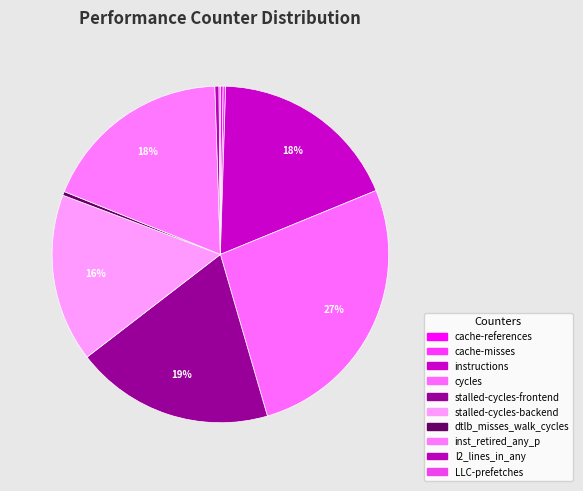

To the nearest percent, what percentage of the pie is stalled-cycles-backend?

16%